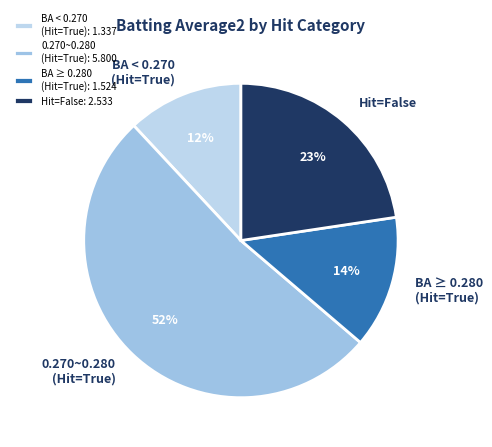

What percentage is the BA ≥ 0.280 (Hit=True) slice, to the nearest percent?

14%